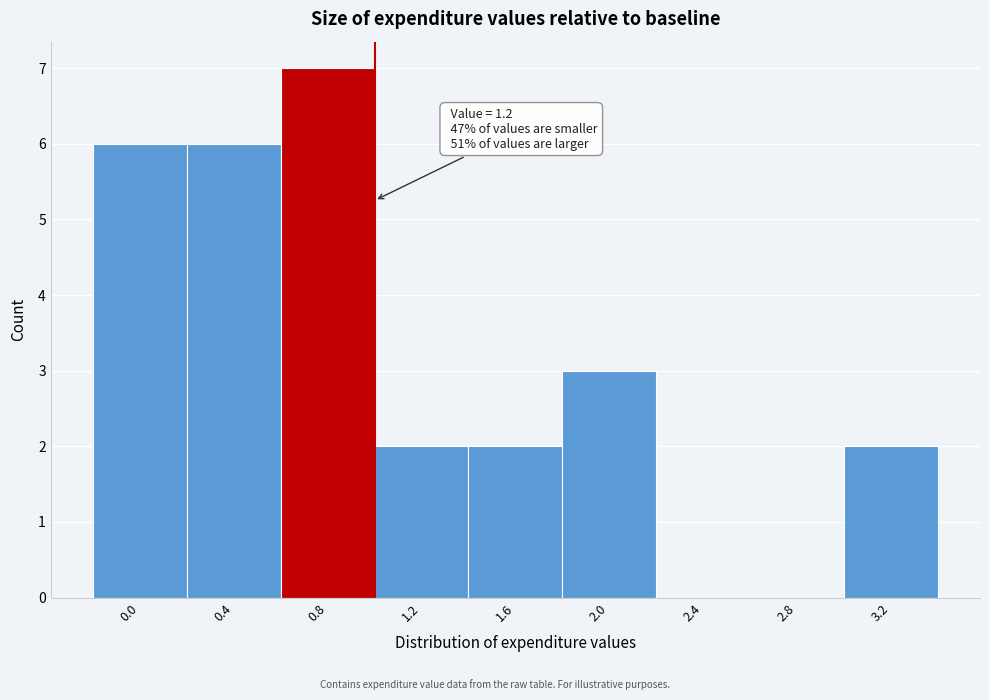

Reading left to right, transcribe all the data shown in this chart.

0.0=6	0.4=6	0.8=7	1.2=2	1.6=2	2.0=3	2.4=0	2.8=0	3.2=2